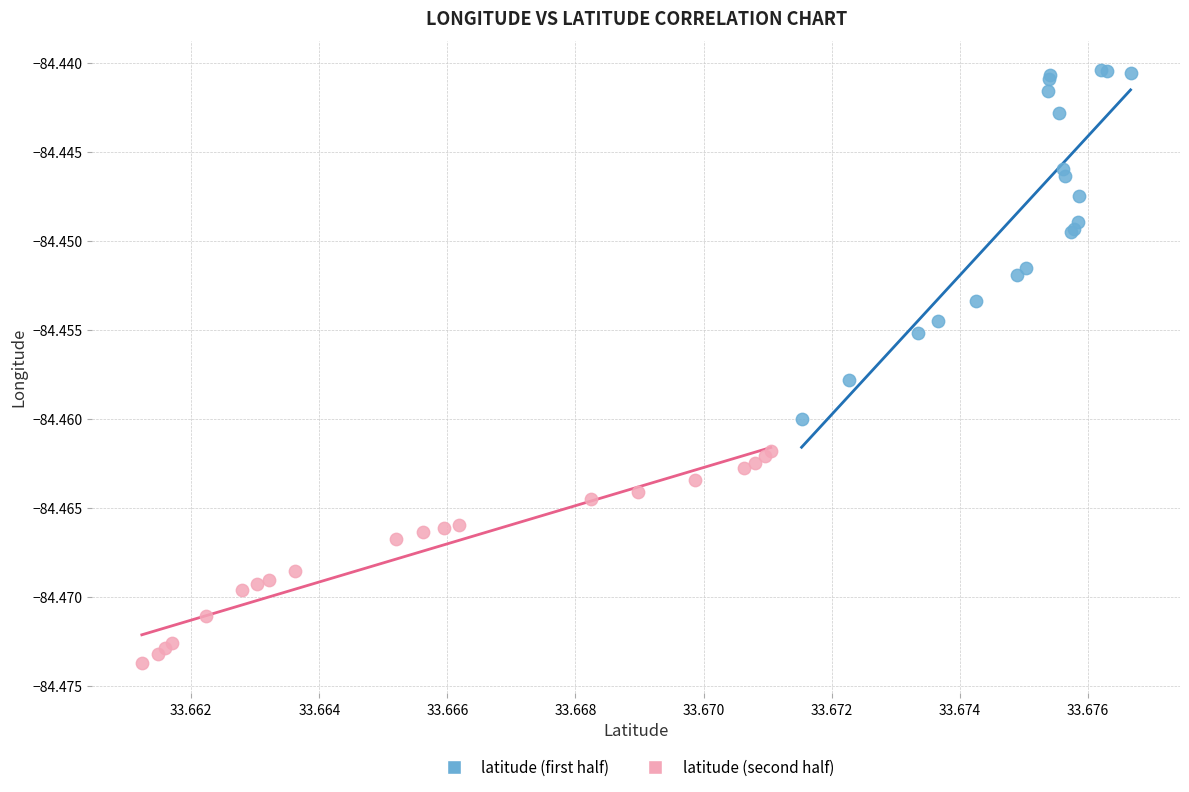

Which series reaches the minimum Y coordinate?

latitude (second half)